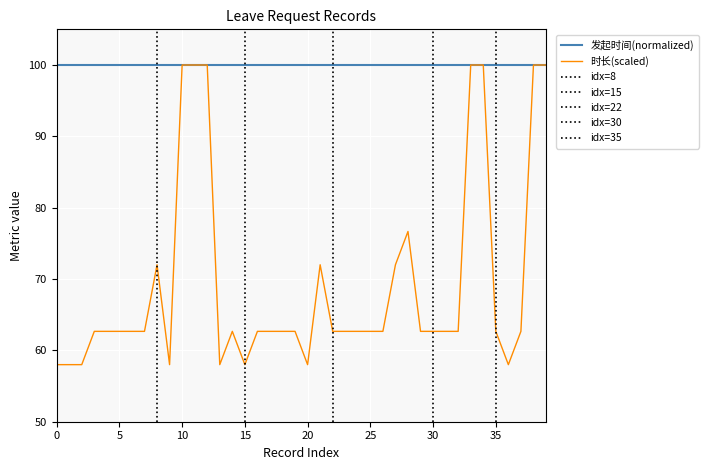

How many categories are shown in the chart?

40